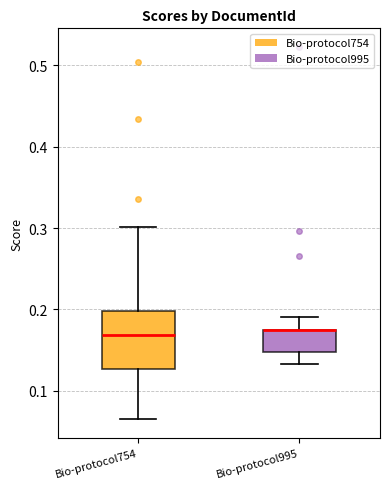

Where does the lower whisker of the box for Bio-protocol754 end on the y-axis? The values are not printed on the chart, so give them approximately, as read against the axis.

0.07